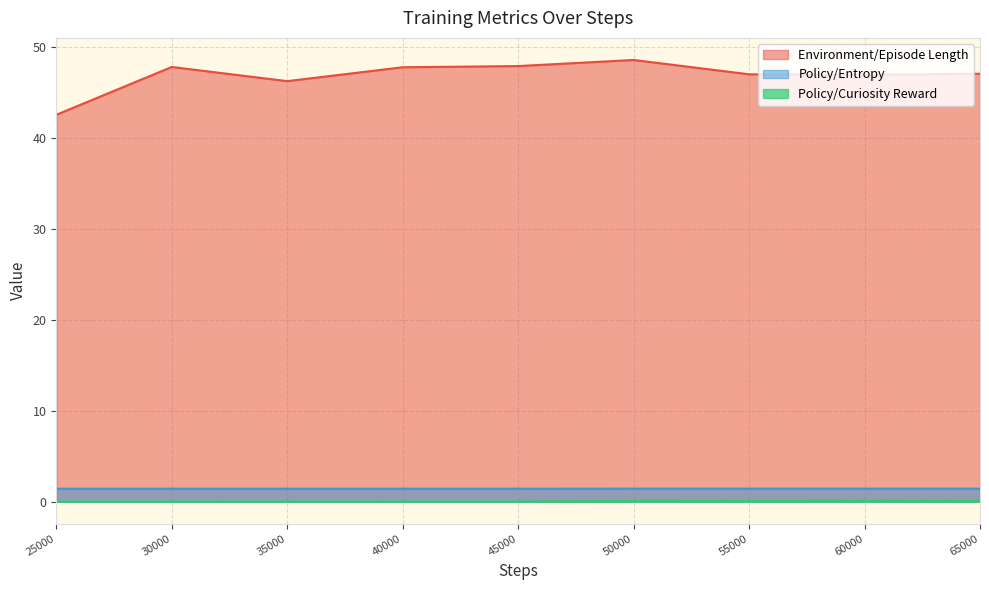

How many lines are shown in the chart?

3